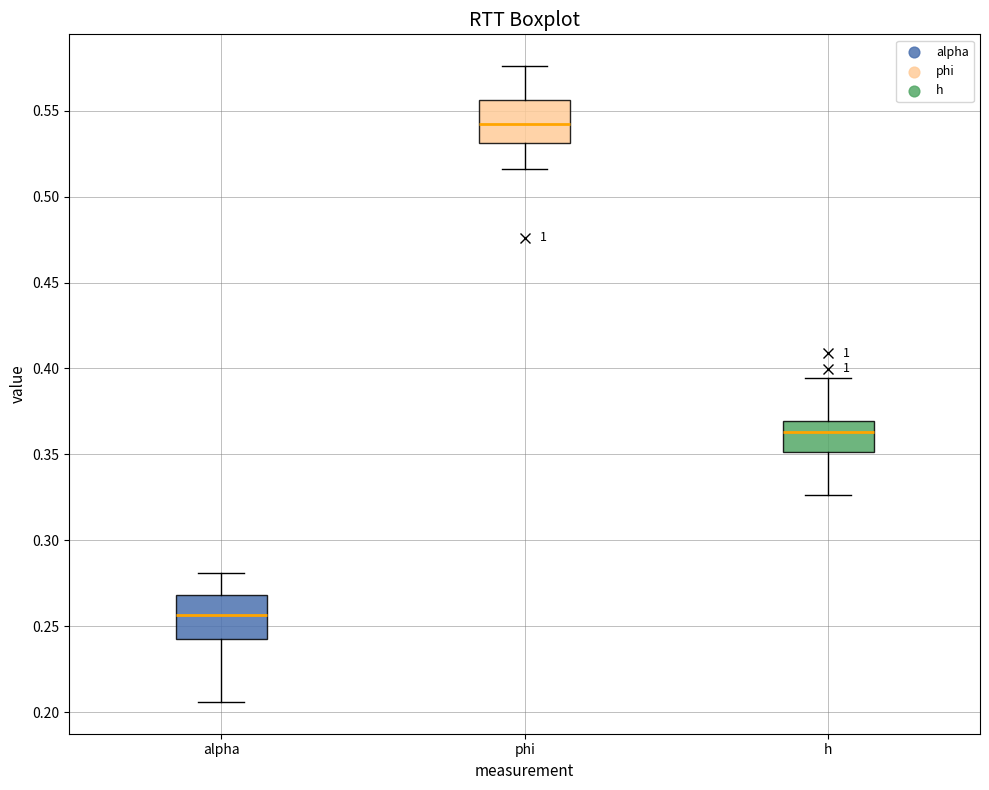

Where is the lower edge of the box for h on the y-axis? The values are not printed on the chart, so give them approximately, as read against the axis.

0.350